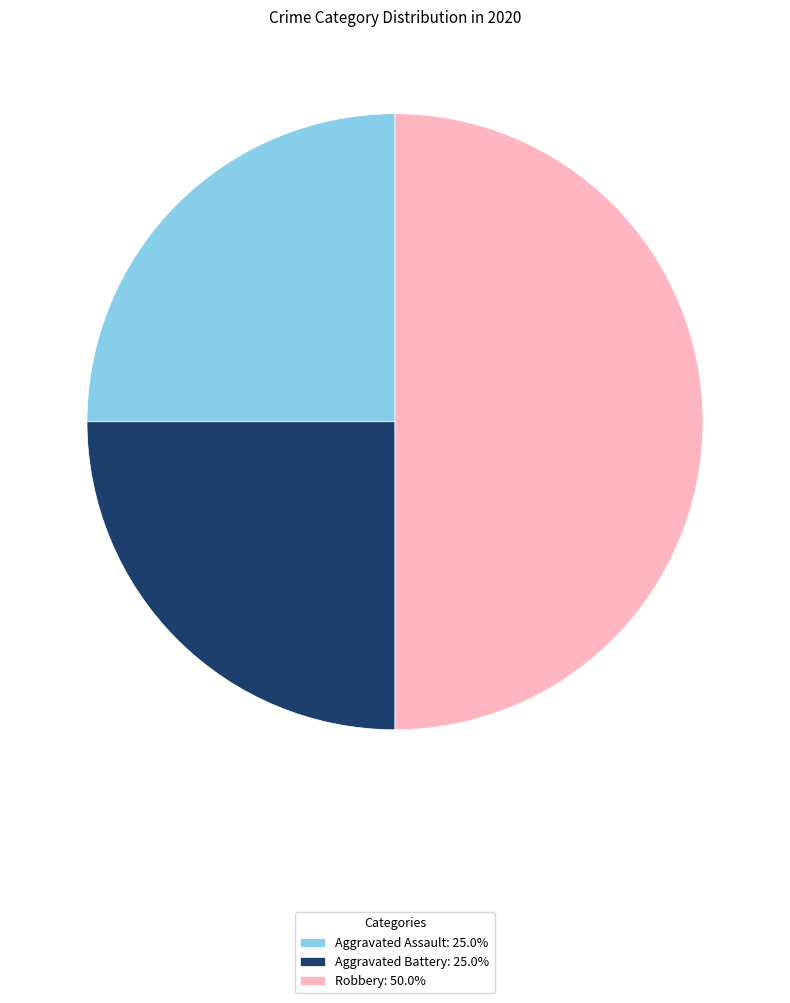

Is the sum of Aggravated Assault: 25.0% and Robbery: 50.0% greater than half?

Yes